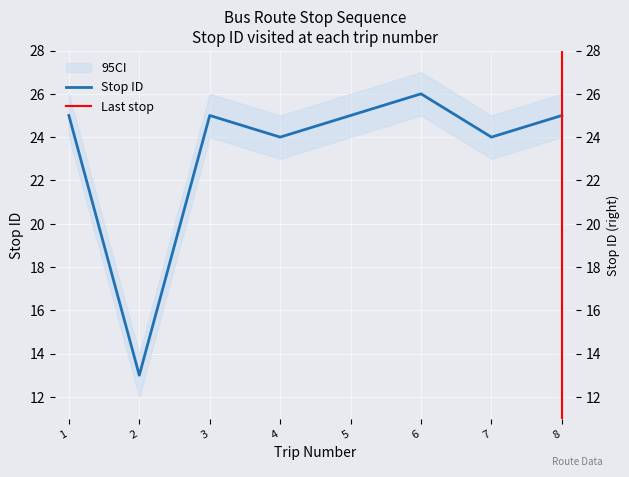

What is the approximate value at 8, to the nearest 10?

20